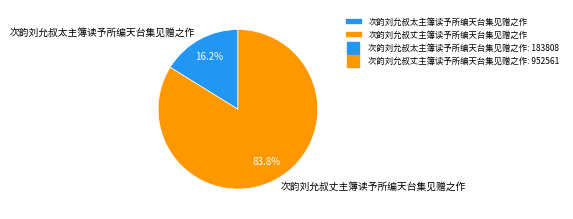

Count the number of slices in the pie.

2